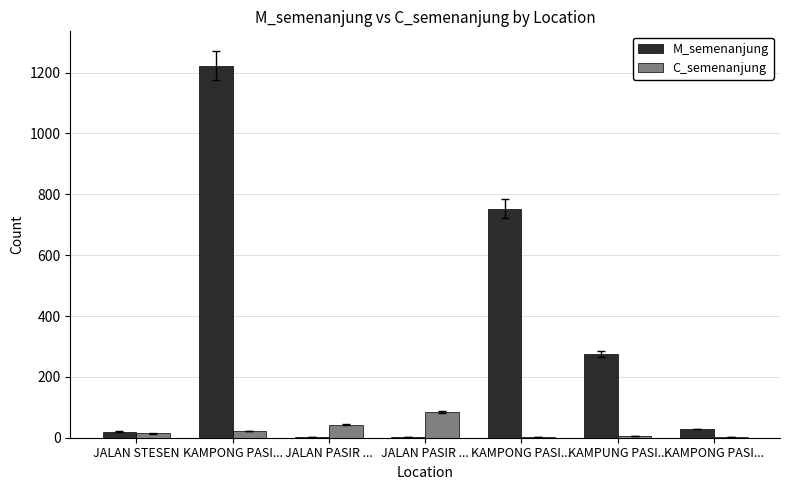

Reading right to left, transcribe all the data shown in this chart.

M_semenanjung: 29	275	753	1	3	1223	20
C_semenanjung: 2	5	3	85	42	22	14